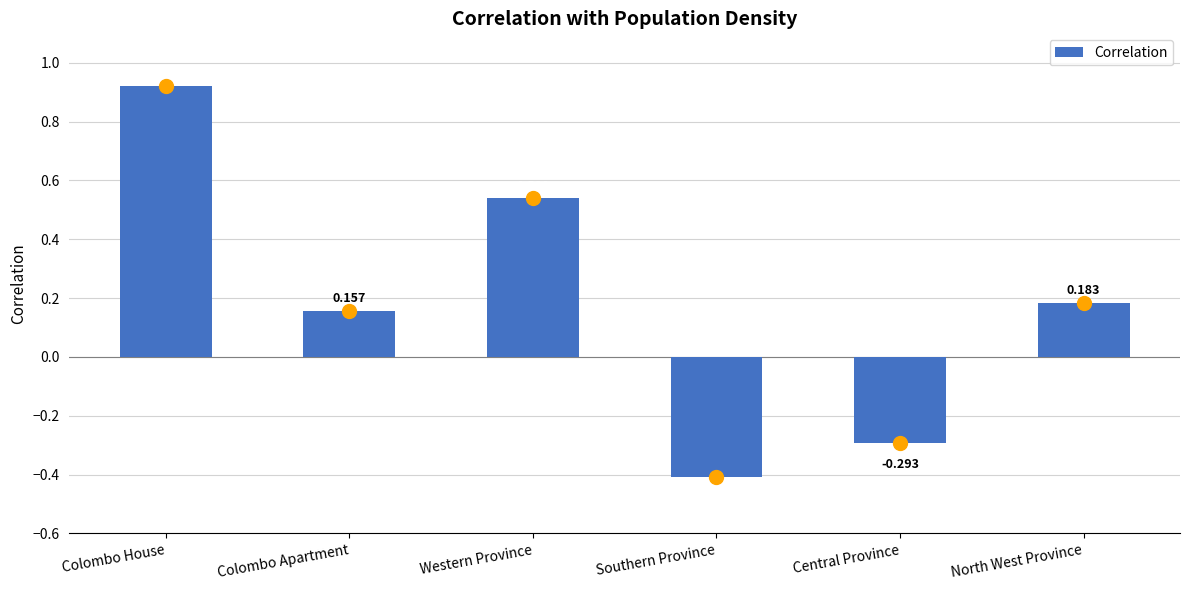

What is the change in value from Colombo House to Southern Province?

-1.3